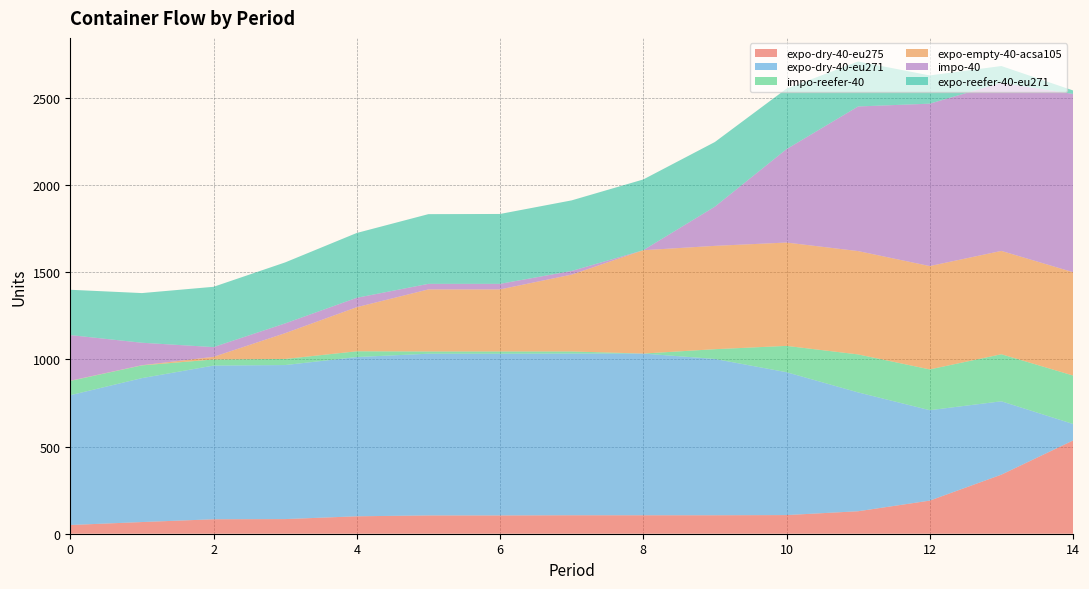

Reading right to left, list all the values displayed in this chart.

expo-dry-40-eu275: 14=535	13=339	12=190	11=129	10=107	9=106	8=106	7=106	6=105	5=105	4=100	3=84	2=83	1=67	0=50
expo-dry-40-eu271: 14=95	13=421	12=519	11=682	10=820	9=897	8=928	7=928	6=928	5=928	4=914	3=884	2=882	1=826	0=745
impo-reefer-40: 14=278	13=270	12=234	11=218	10=151	9=56	8=0	7=12	6=13	5=13	4=33	3=35	2=35	1=73	0=82
expo-empty-40-acsa105: 14=593	13=593	12=593	11=593	10=593	9=593	8=593	7=441	6=356	5=356	4=253	3=148	2=15	1=1	0=1
impo-40: 14=1023	13=965	12=932	11=830	10=536	9=225	8=0	7=21	6=32	5=32	4=54	3=56	2=56	1=129	0=262
expo-reefer-40-eu271: 14=20	13=96	12=162	11=258	10=347	9=371	8=406	7=405	6=401	5=400	4=372	3=350	2=346	1=285	0=260